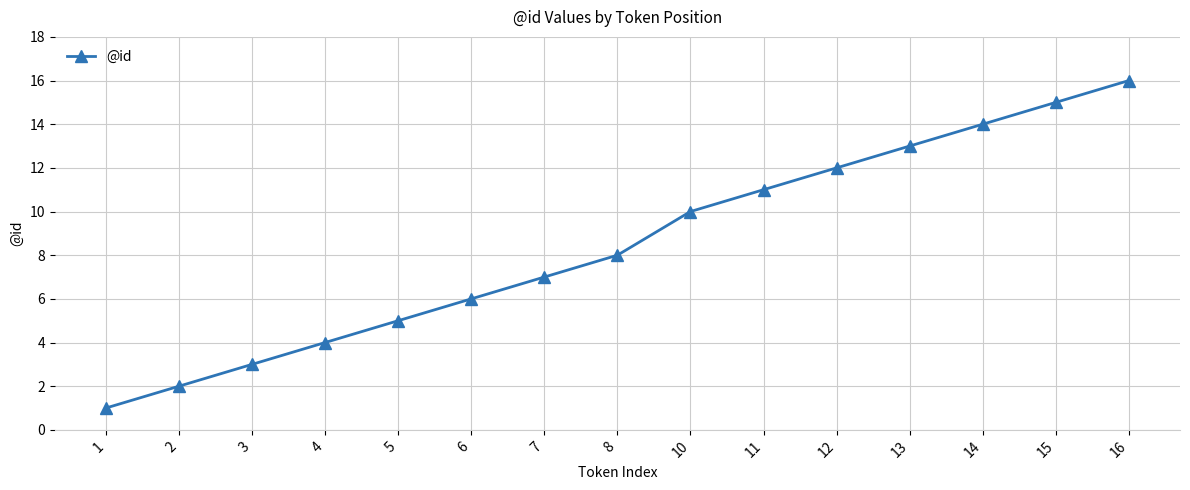

The chart shows a value of 7 at 11. True or false?

False